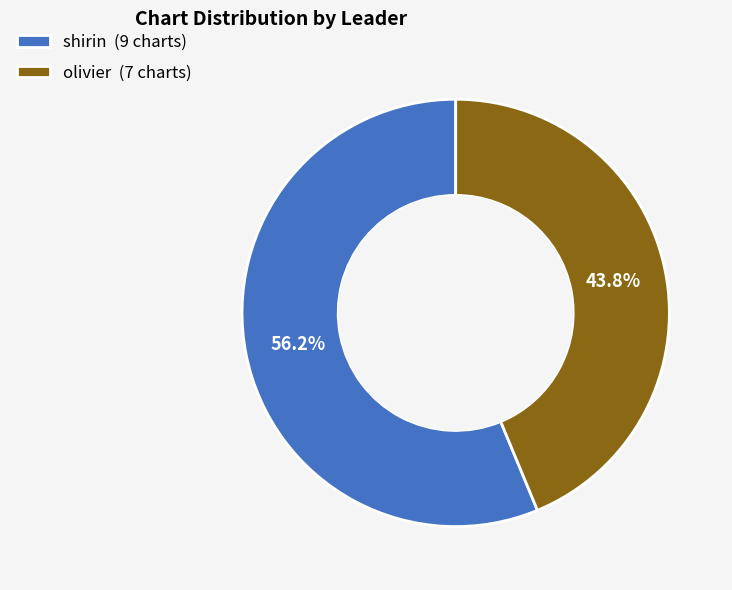

Between shirin and olivier, which is larger?

shirin